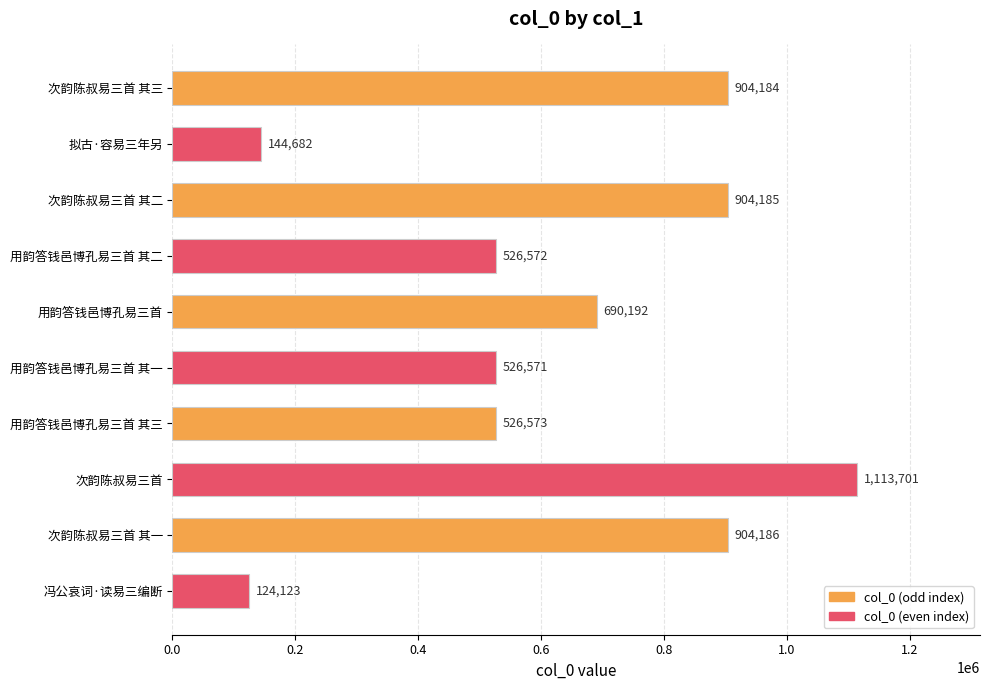

What is the greatest value displayed?

1113701